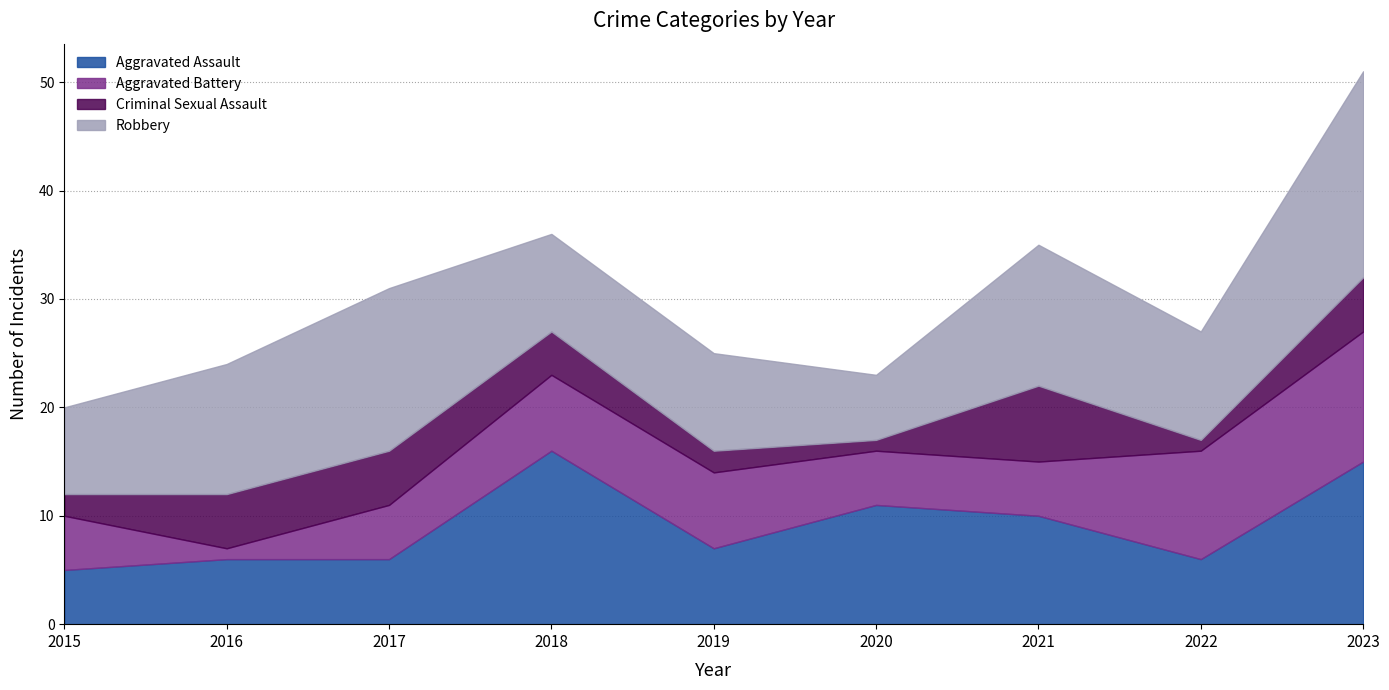

True or false: Criminal Sexual Assault and Robbery cross at least once.

False